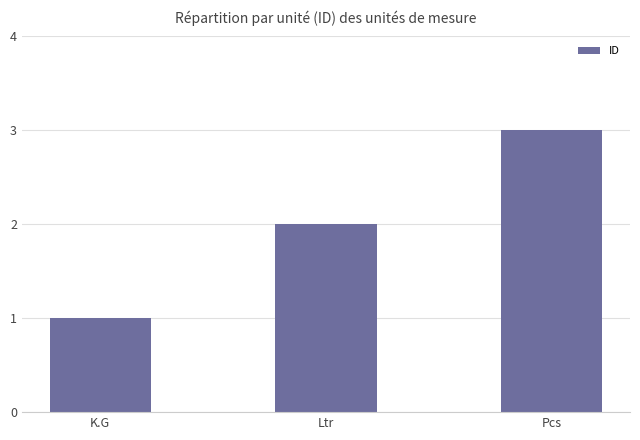

Reading left to right, what are all the values shown in this chart?

1	2	3